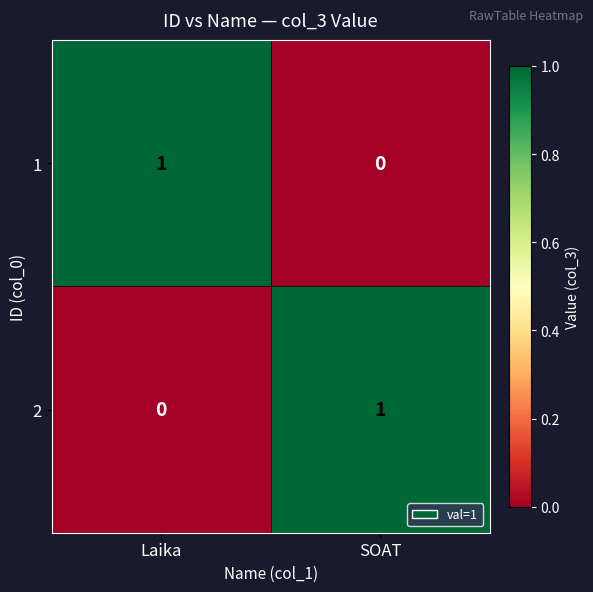

How many categories are shown in the chart?

2